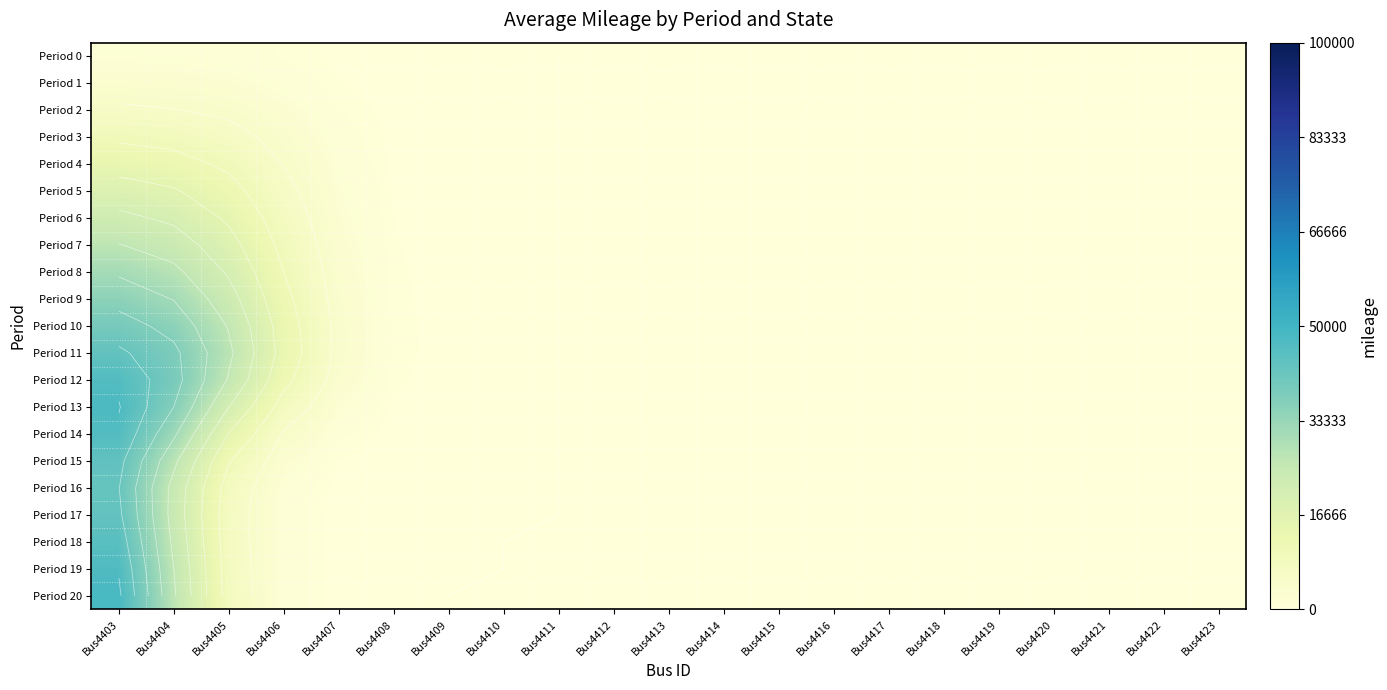

At how many categories does at least one series exceed 30563?

2